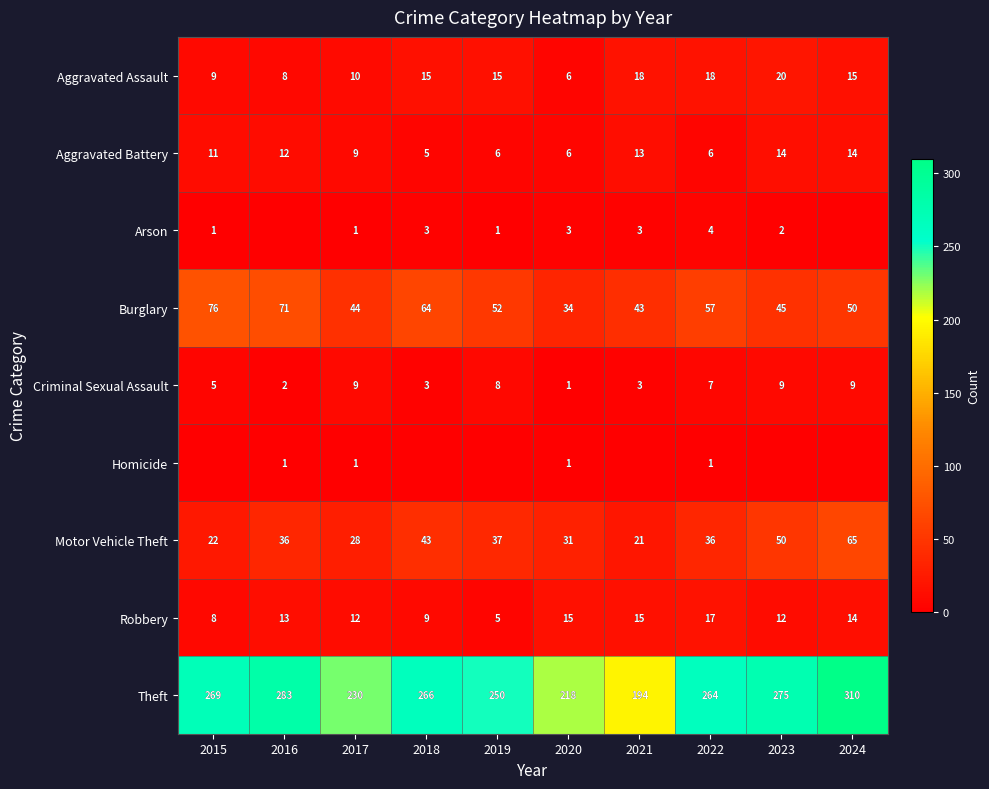

True or false: Motor Vehicle Theft has a value of 36 at 2022.

True